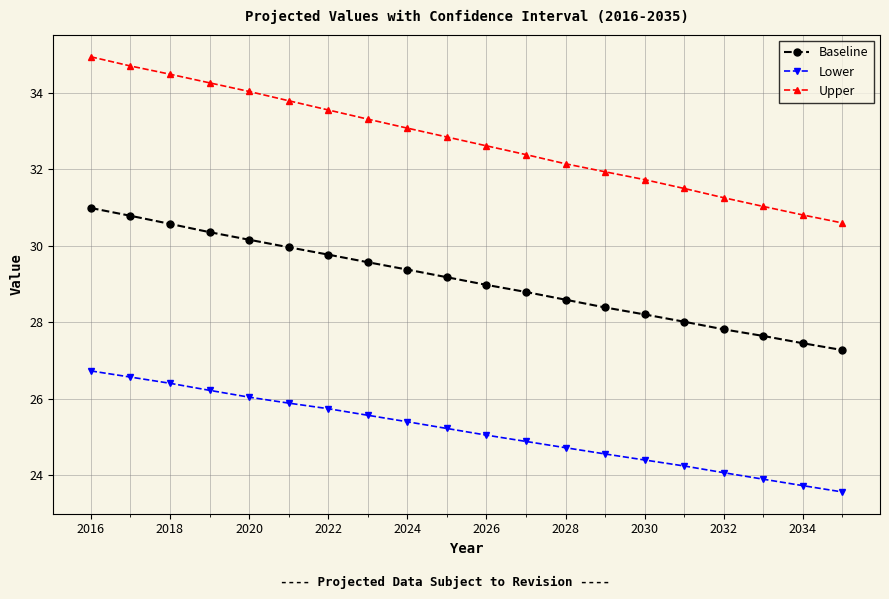

Count the number of data series in this chart.

3